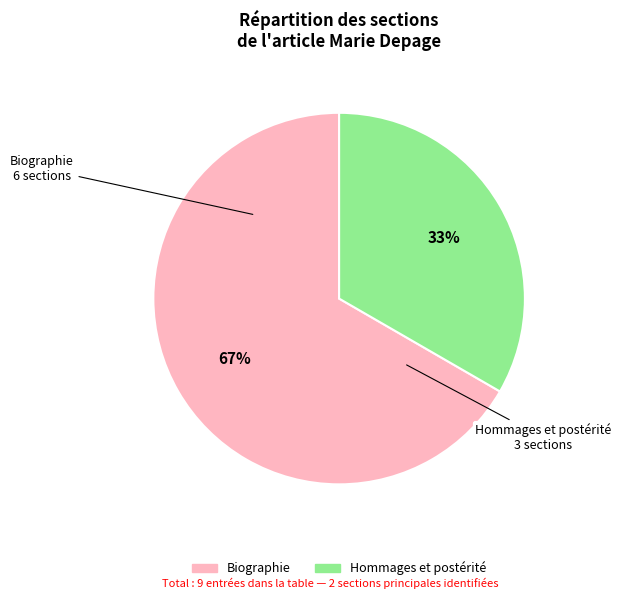

Do Biographie and Hommages et postérité together represent more than half of the pie?

Yes